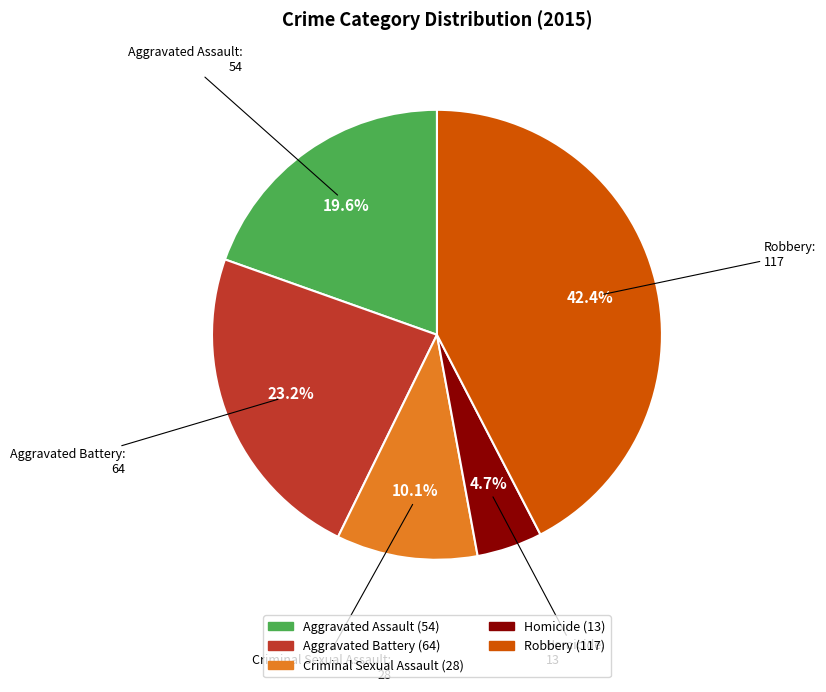

The Homicide slice represents 16% of the pie. True or false?

False